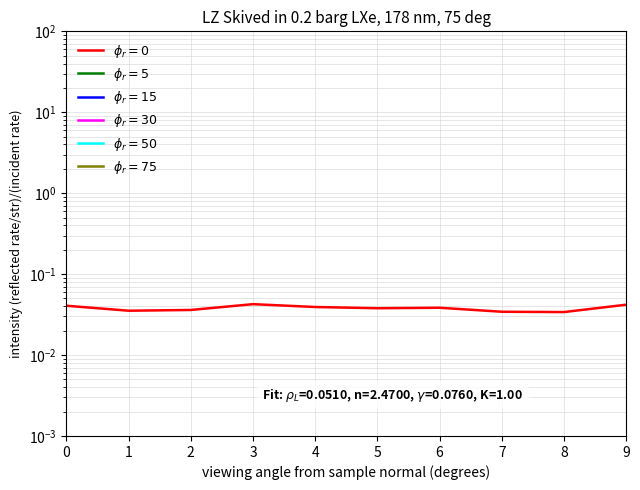

Rank the categories by $\phi_r=50$ value from lowest to highest.

0, 1, 2, 3, 4, 5, 6, 7, 8, 9